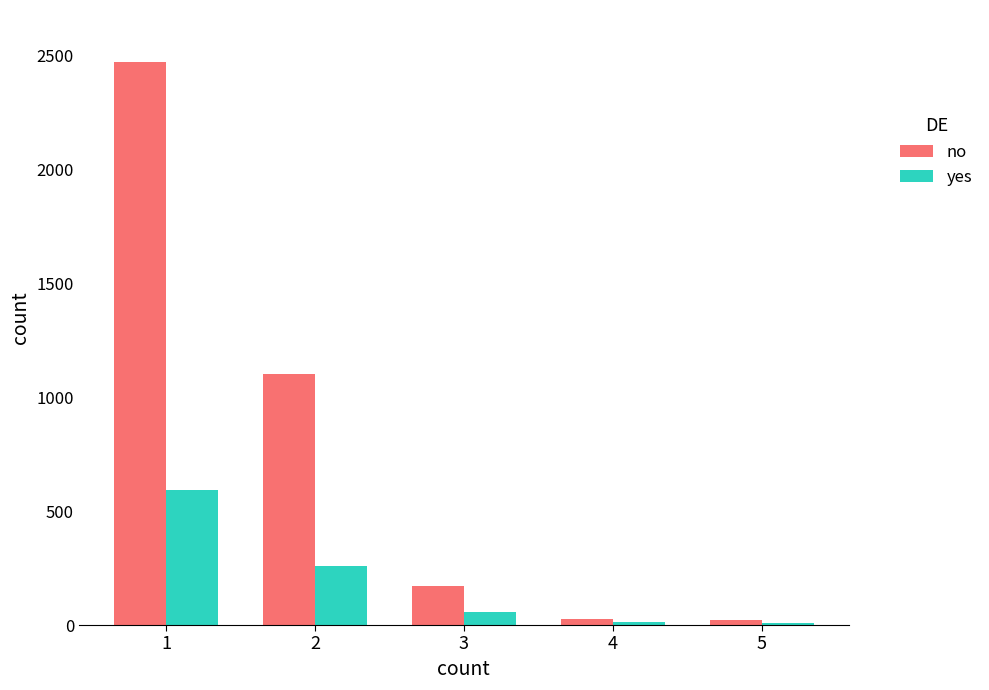

What is the greatest value displayed?

2473